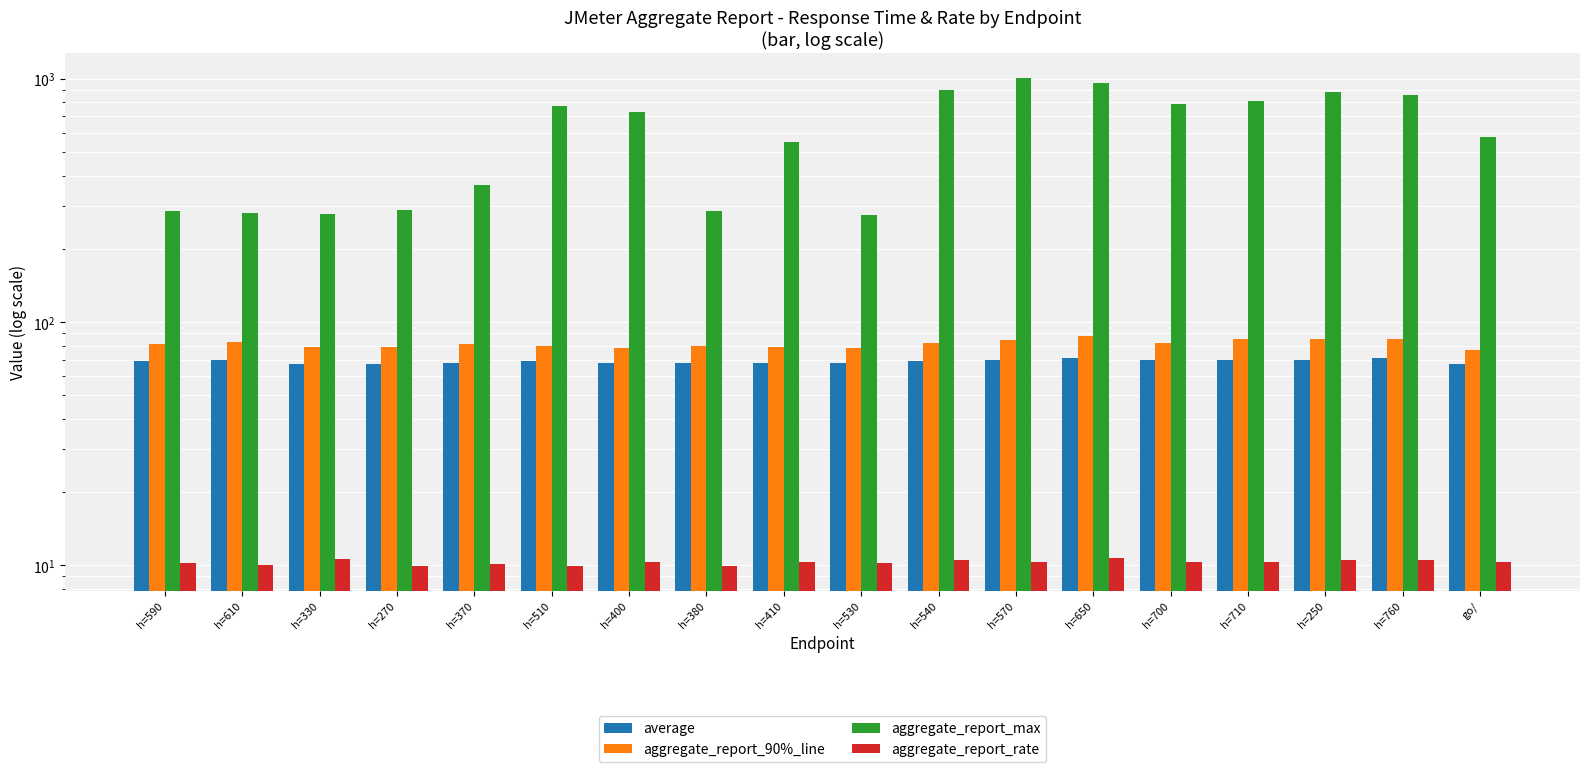

Is the value of average at h=370 greater than the value of aggregate_report_max at h=650?

No